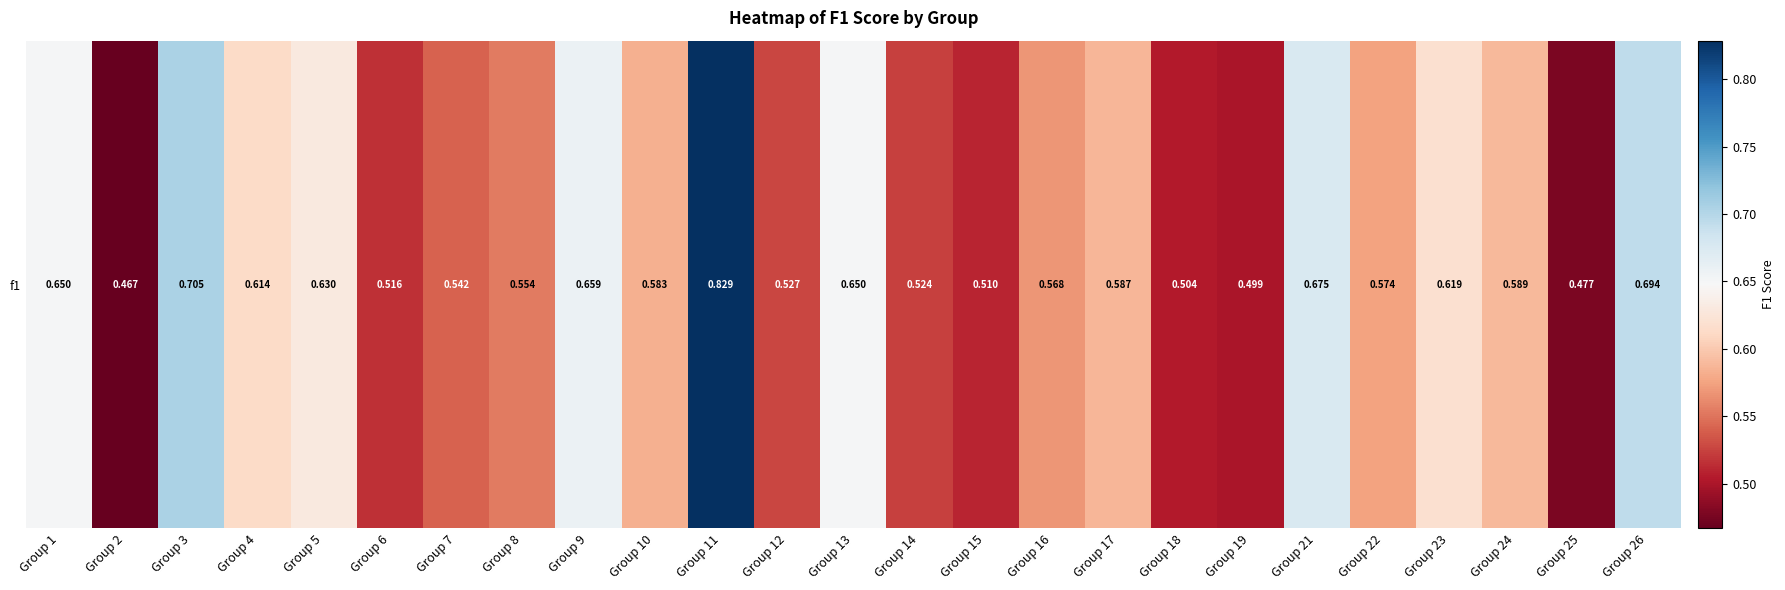

What is the change in value from Group 7 to Group 26?

+0.2